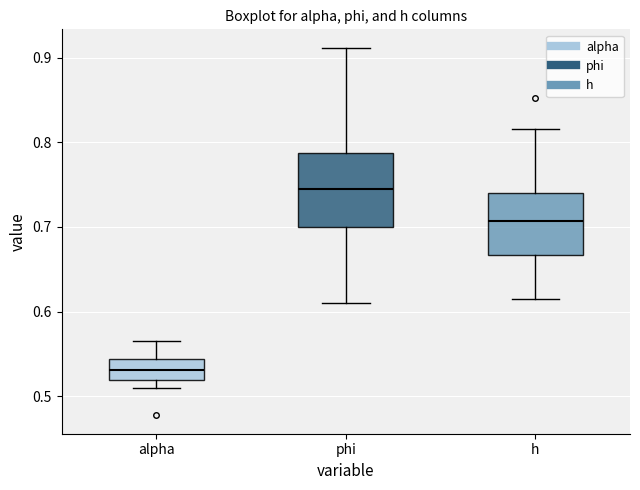

Comparing the boxes themselves (not the whiskers), which one is the tallest?

phi